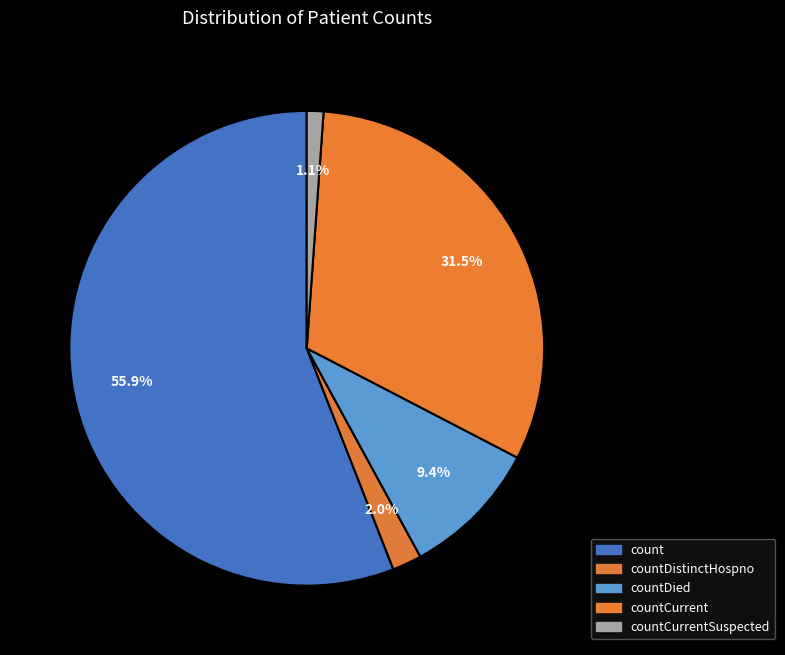

Which category has the biggest portion of the pie?

count